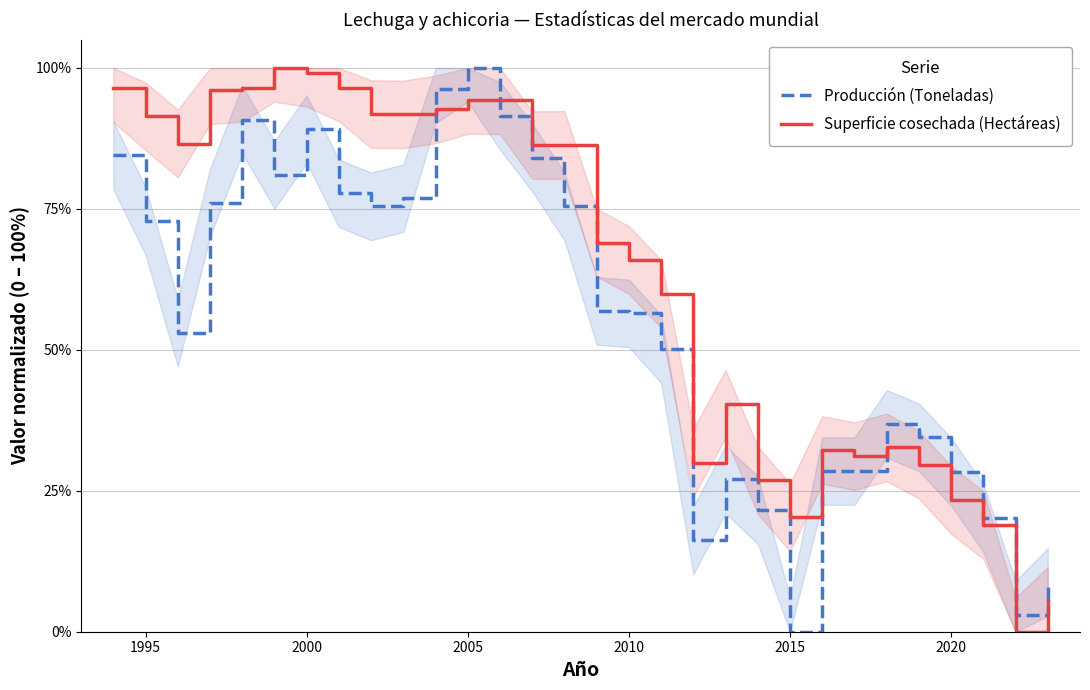

Which series has the widest spread of values?

Producción (Toneladas)